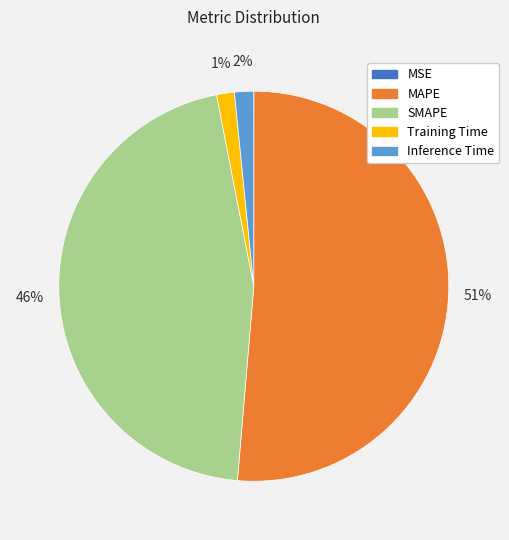

To the nearest percent, what is the average slice percentage?

20%